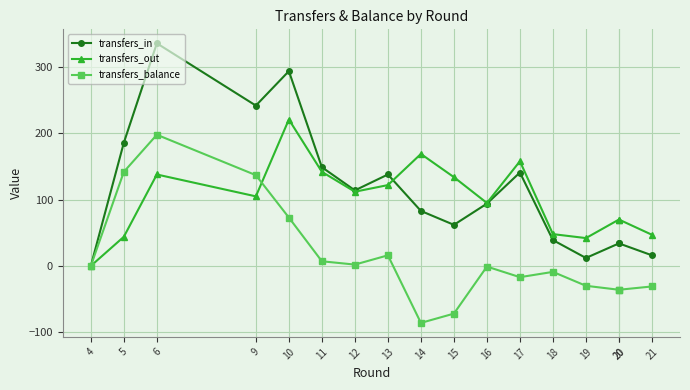

Where does the transfers_out series first go above 105?

6